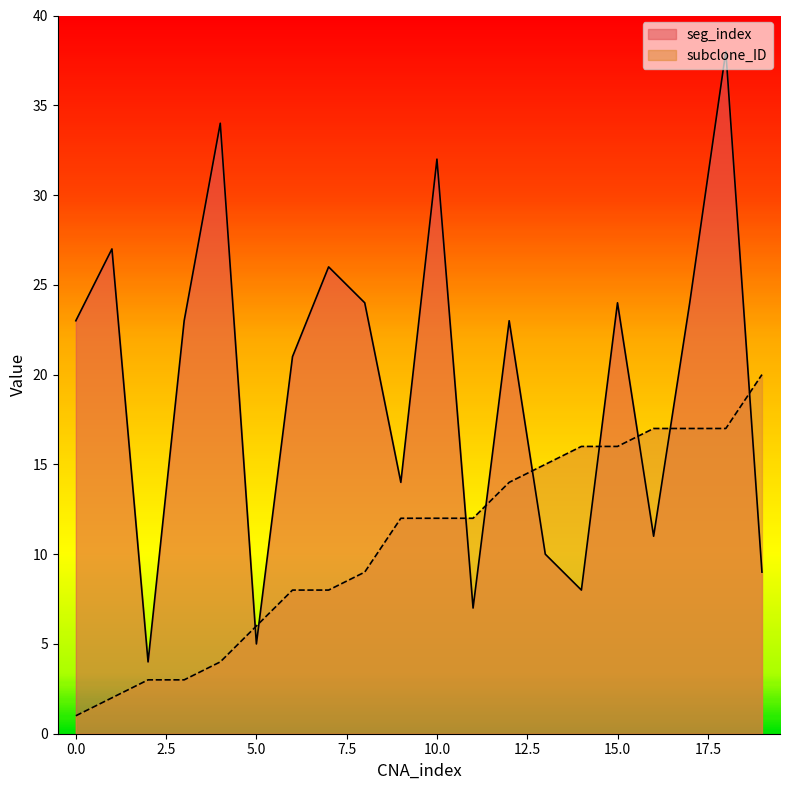

What is the value of the subclone_ID point at the 2nd from the left?

2